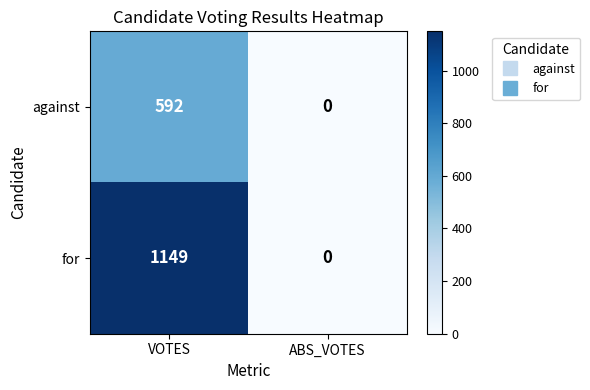

Which label corresponds to the largest value in the chart?

VOTES